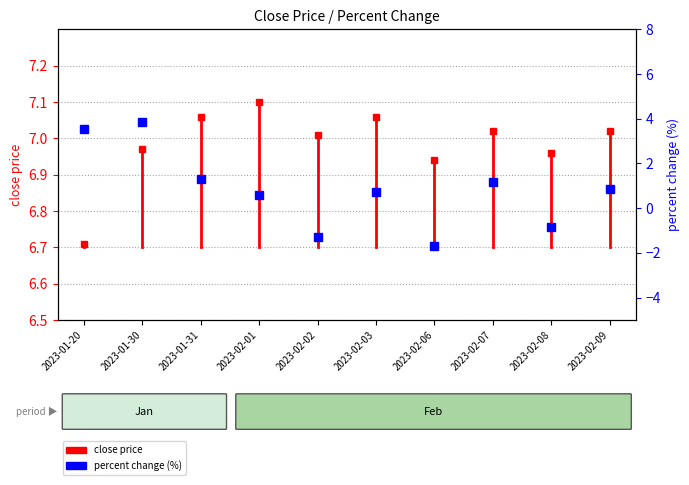

True or false: the data shows 2.2 at 2023-01-20.

False